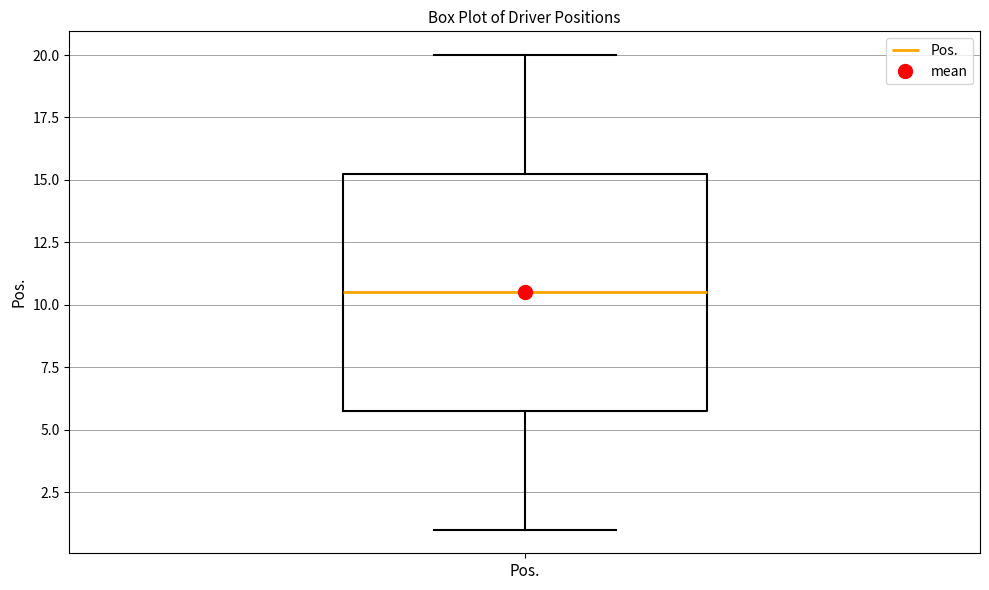

Where is the lower edge of the box for Pos. on the y-axis? The values are not printed on the chart, so give them approximately, as read against the axis.

6.0